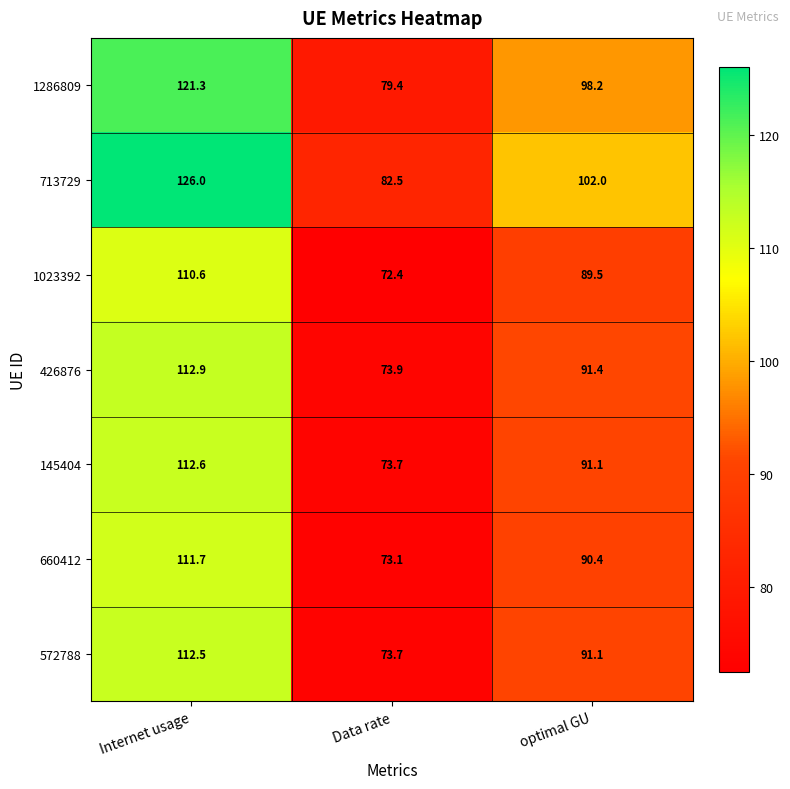

Which label corresponds to the largest value in the chart?

Internet usage